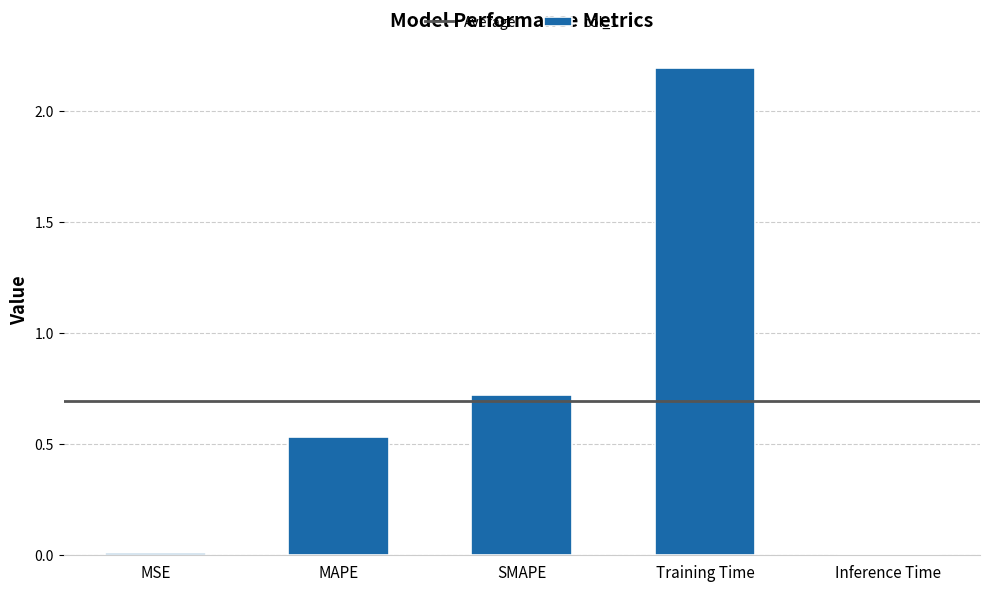

Count the number of categories in the chart.

5